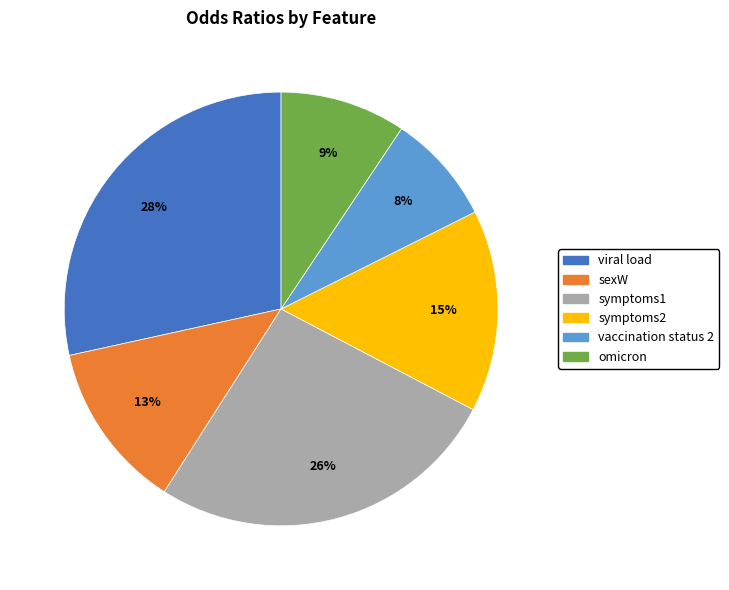

What percentage is the symptoms2 slice, to the nearest percent?

15%